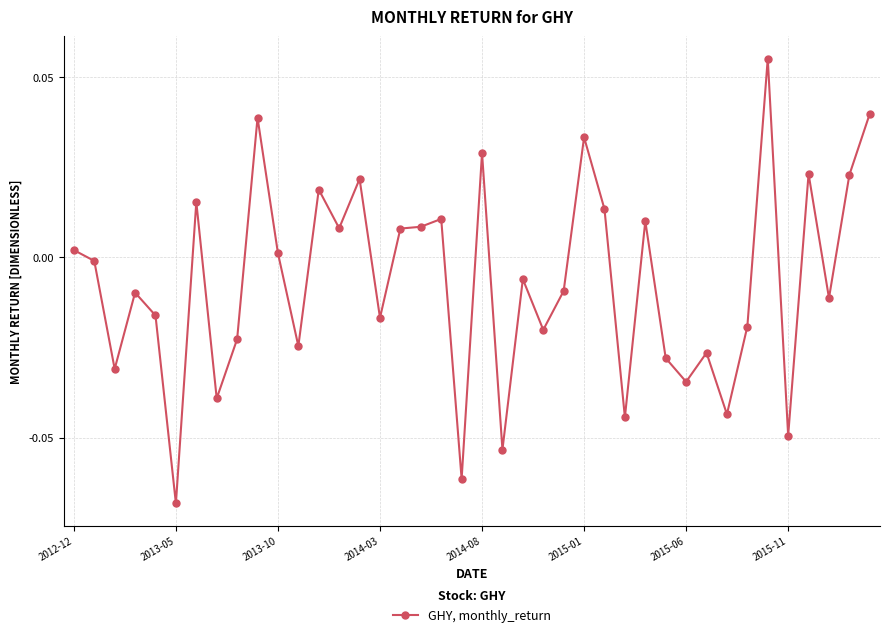

How many negative values are there?

22